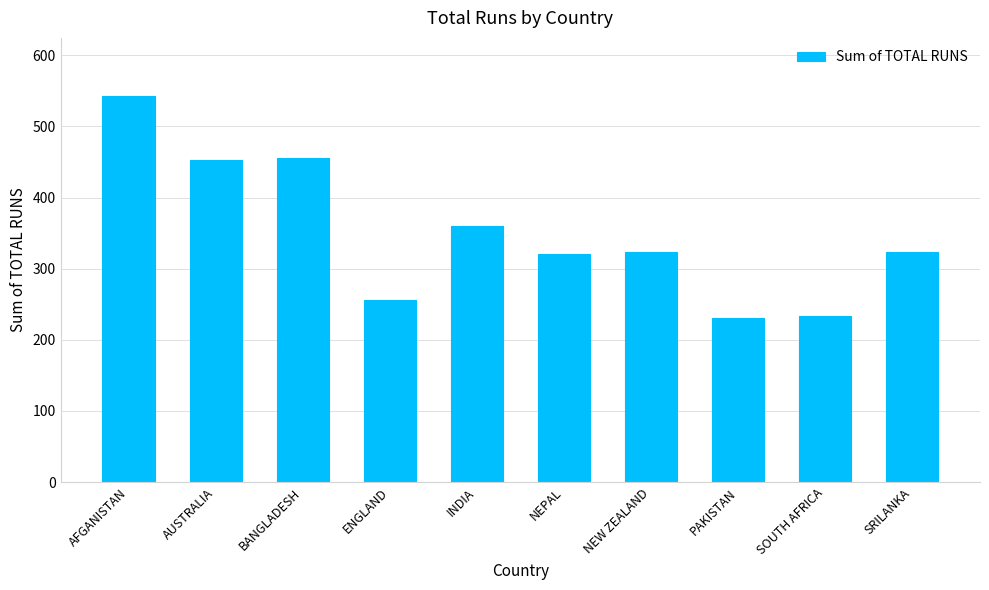

The chart shows a value of 321 at NEPAL. True or false?

True